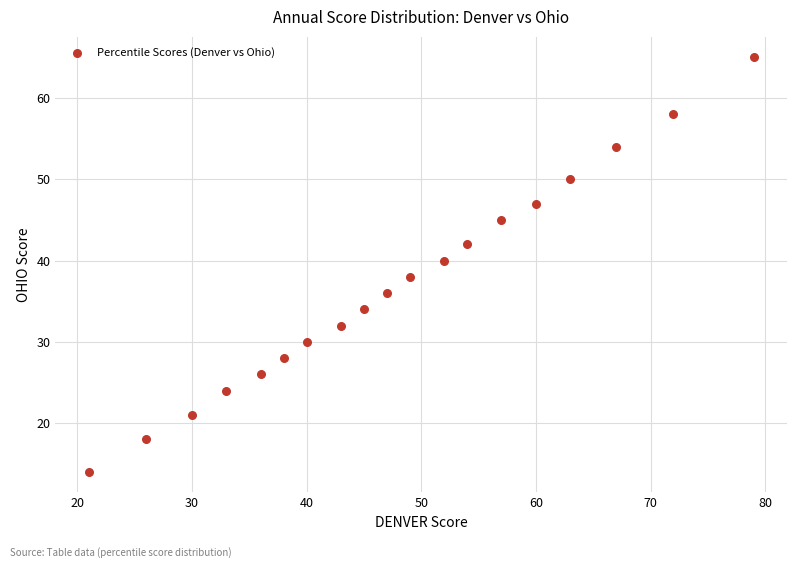

What is the range of Y values (max minus min)?

51